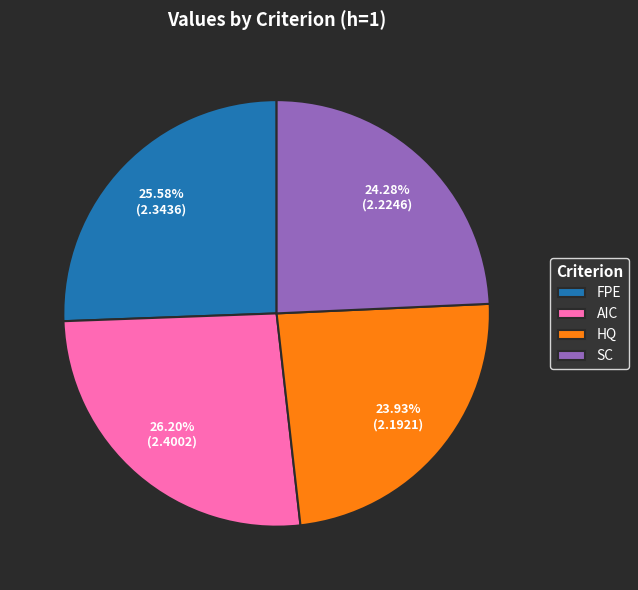

Is FPE the majority of the pie?

No